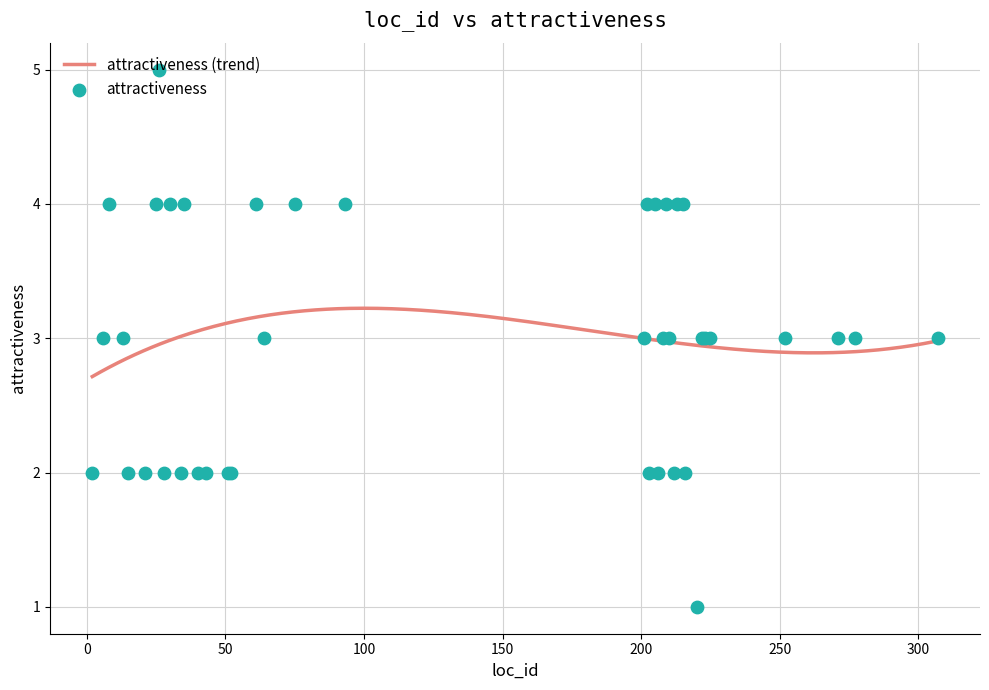

Which has a higher value, 34 or 201?

201